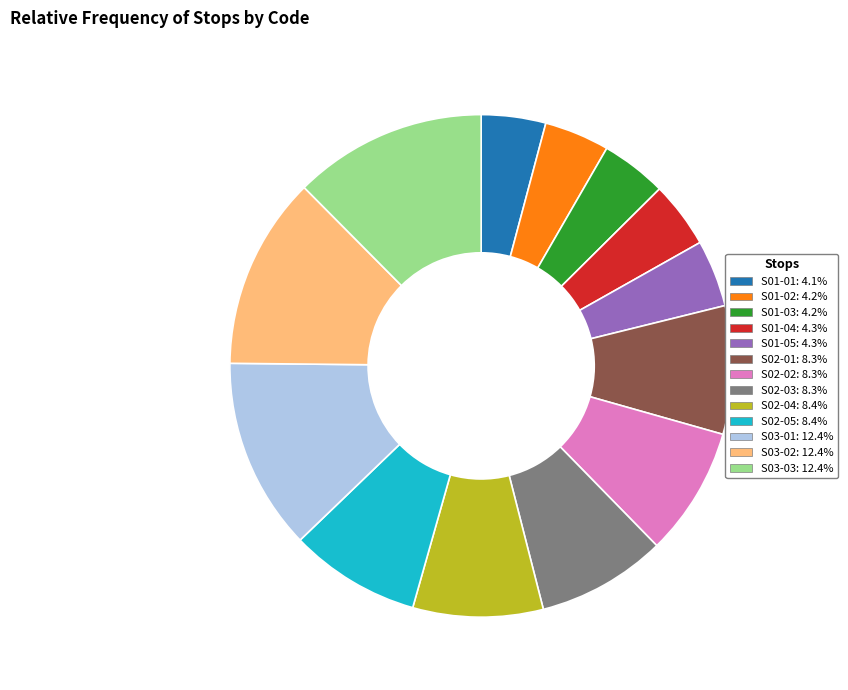

Combined, do S02-01: 8.3% and S02-04: 8.4% account for over 50%?

No